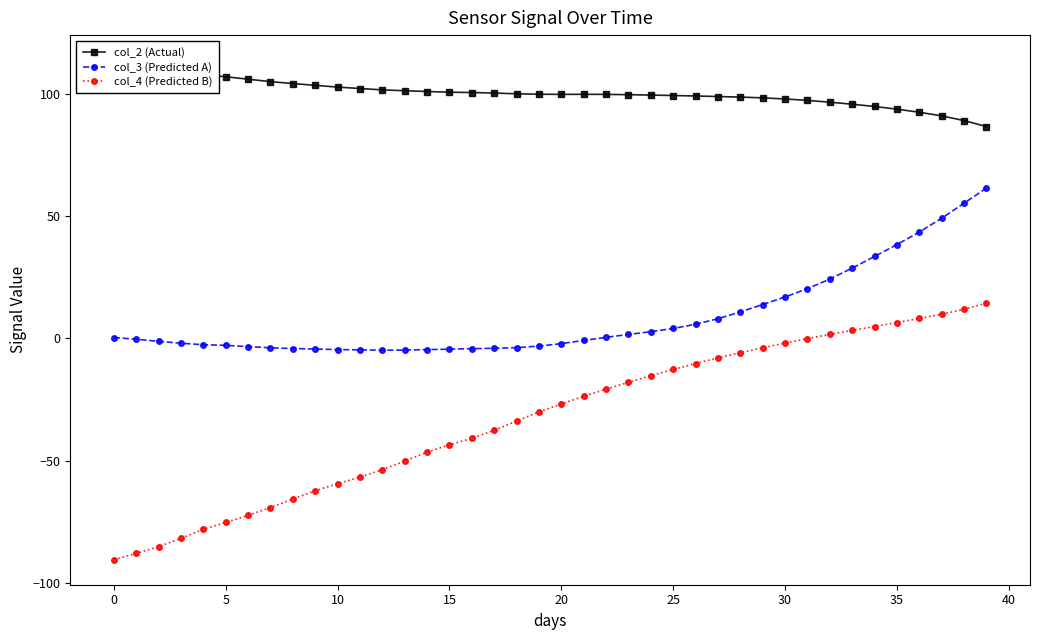

What is the maximum value shown in the chart?

114.0